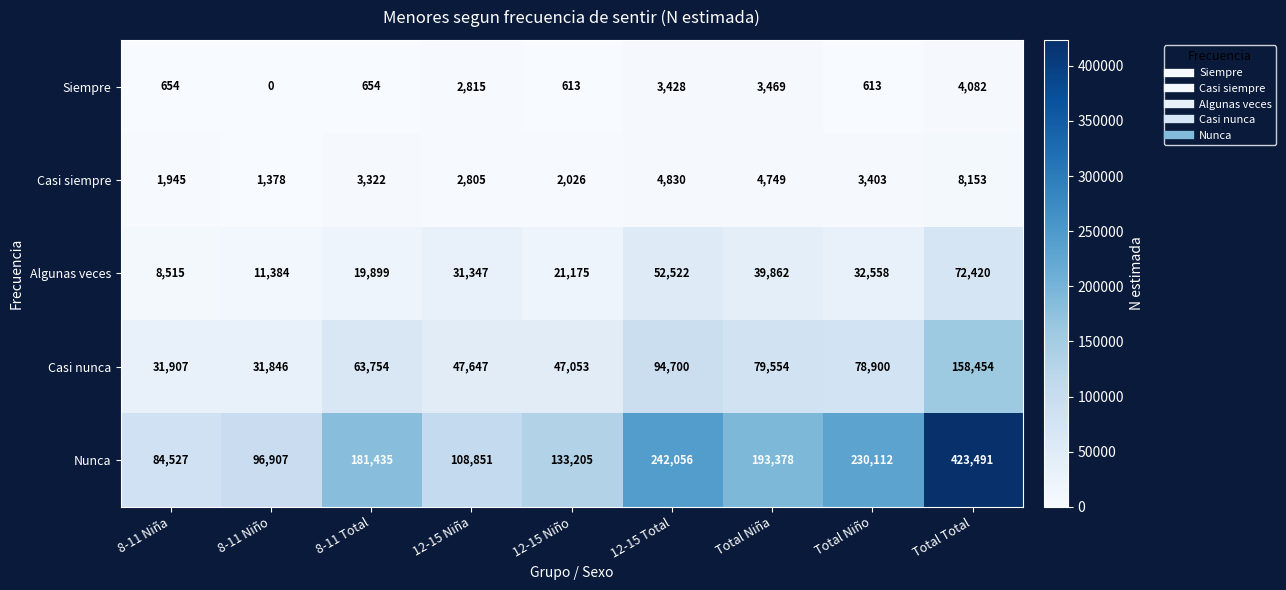

Rank the series by their maximum value, from lowest to highest.

Siempre, Casi siempre, Algunas veces, Casi nunca, Nunca